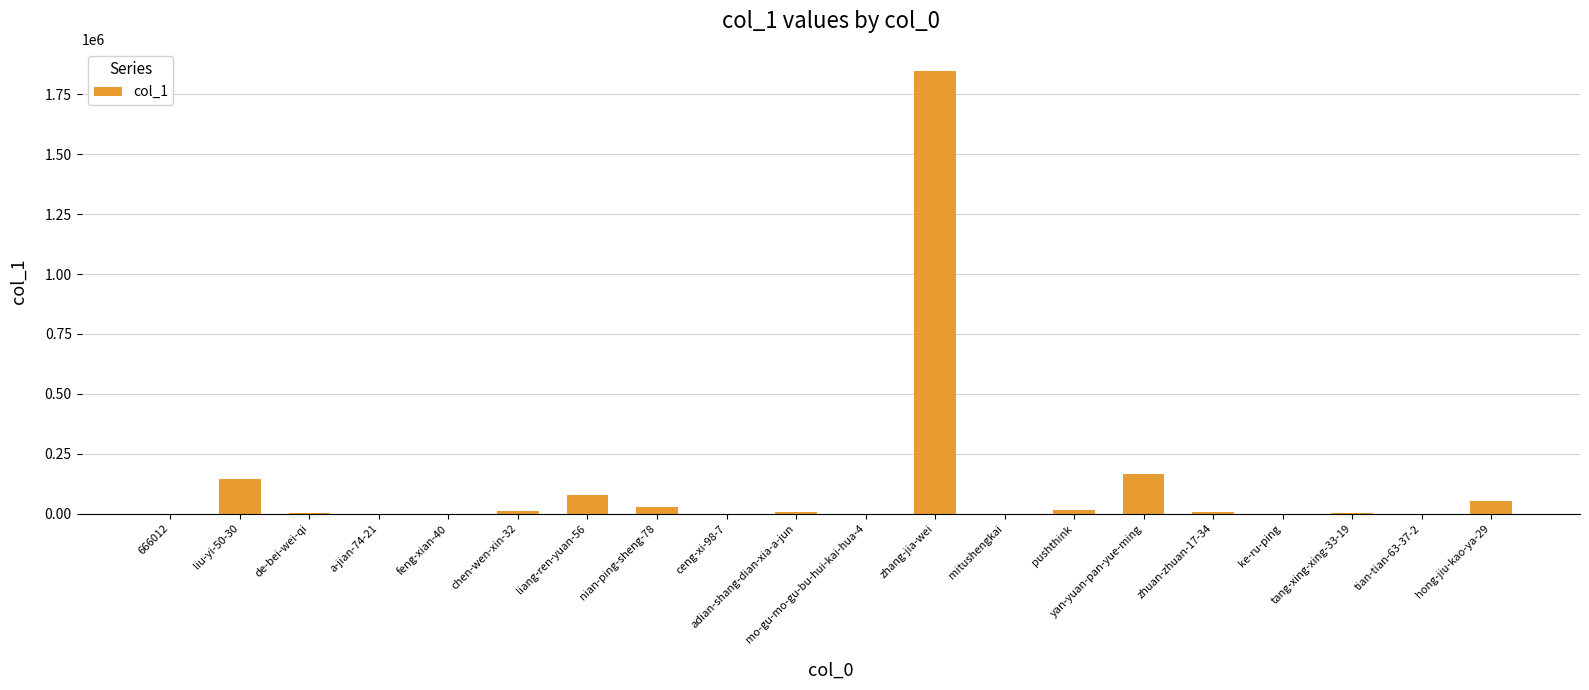

Where is the data nearest to the value 923582?

yan-yuan-pan-yue-ming